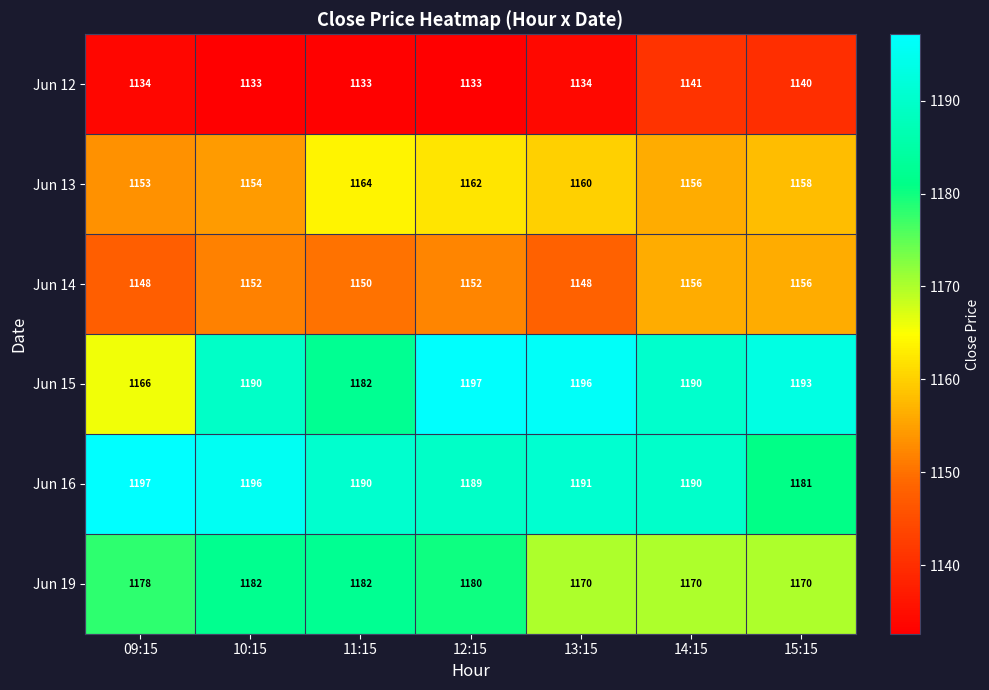

The Jun 16 series shows 560 at 14:15. True or false?

False